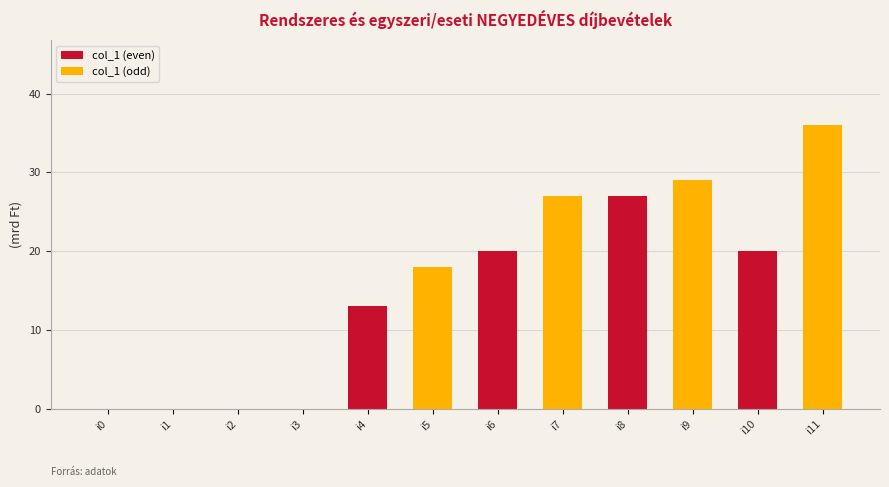

Reading right to left, what are all the values shown in this chart?

36	20	29	27	27	20	18	13	0	0	0	0